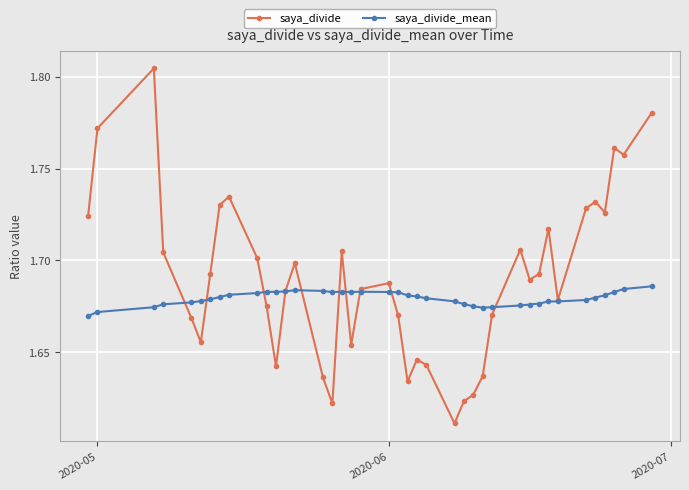

In saya_divide_mean, how many points are lower than both neighbors (excluding endpoints)?

4